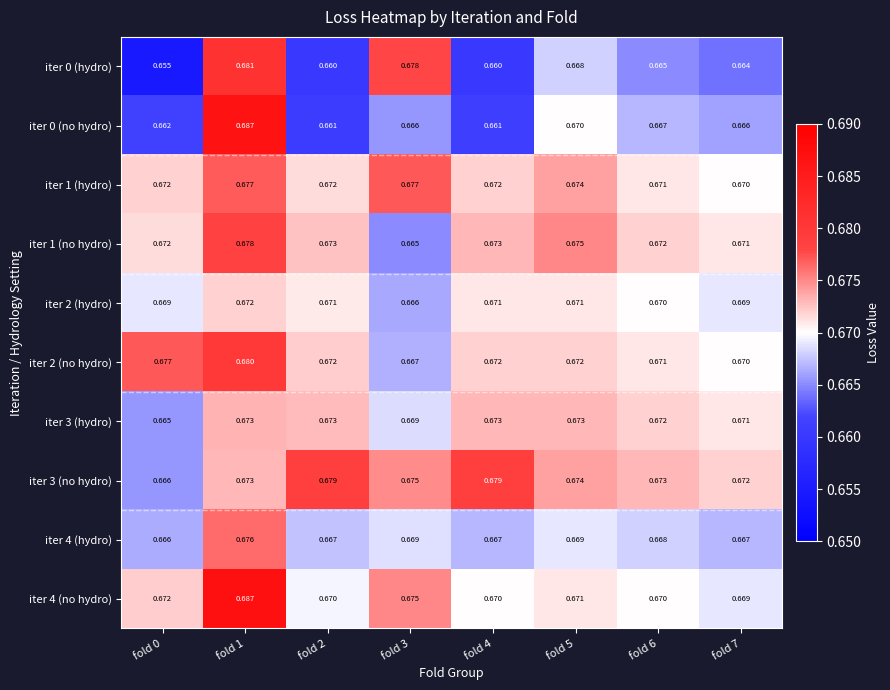

Is the value of iter 2 (no hydro) at fold 4 greater than the value of iter 2 (hydro) at fold 7?

Yes